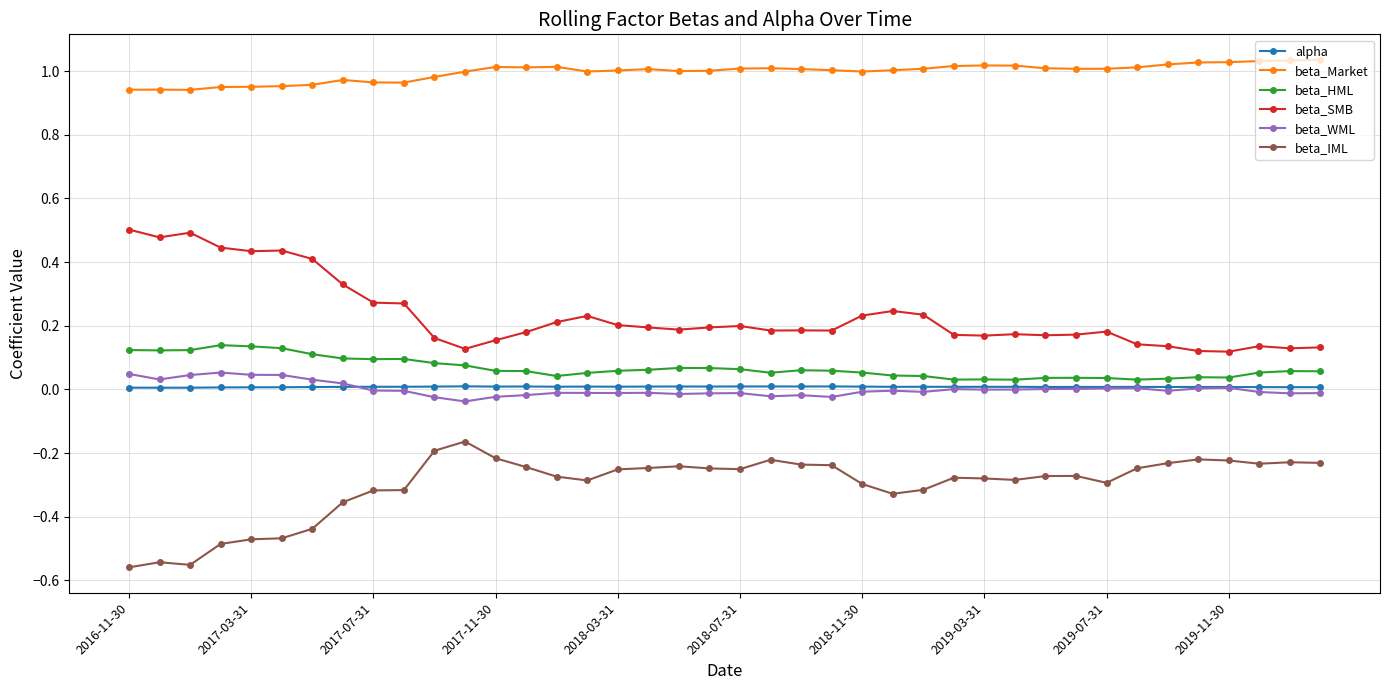

True or false: alpha and beta_Market cross at least once.

False